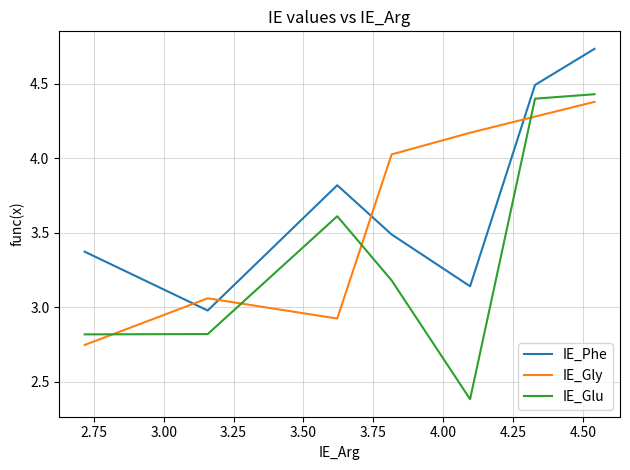

How many IE_Glu values are between 2 and 4?

5